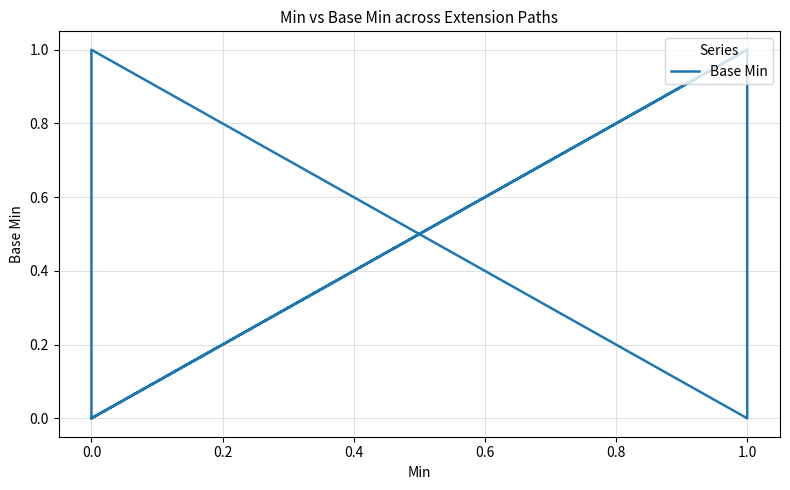

How many values are between 0 and 1?

10